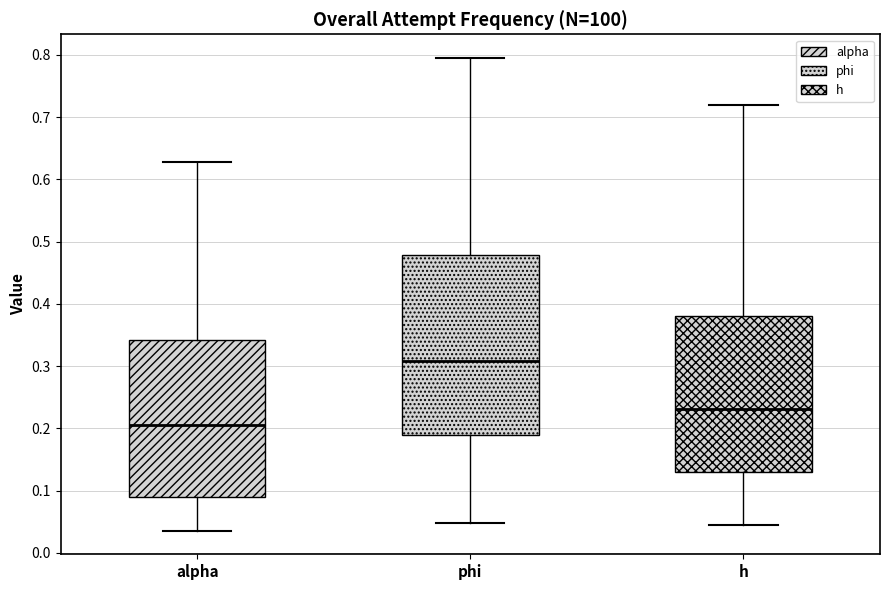

Where does the median line of the box for alpha sit on the y-axis? The values are not printed on the chart, so give them approximately, as read against the axis.

0.20